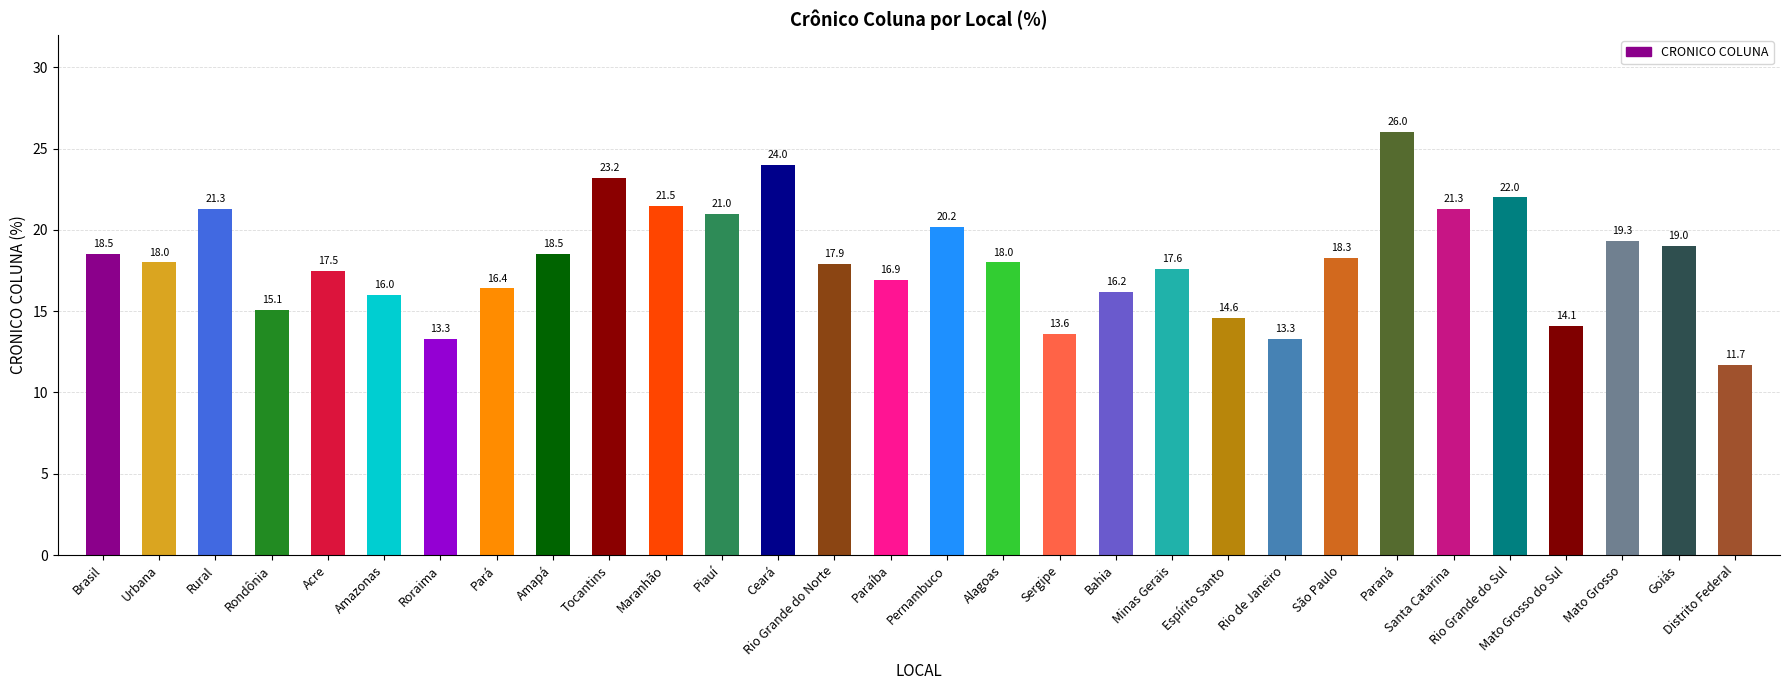

What is the difference between the values at Rural and São Paulo?

3.0